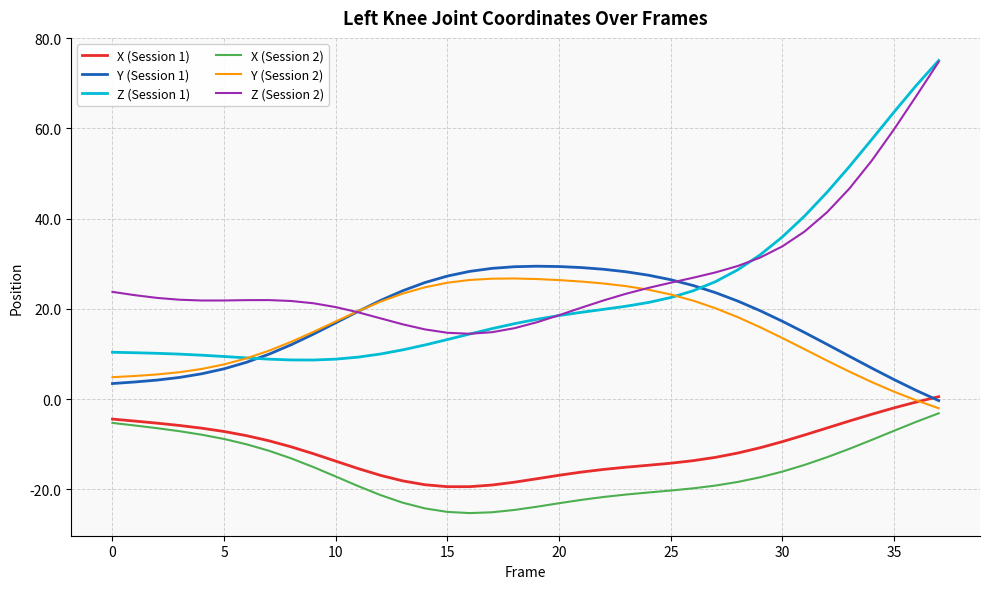

True or false: Z (Session 2) and X (Session 2) intersect in this chart.

False